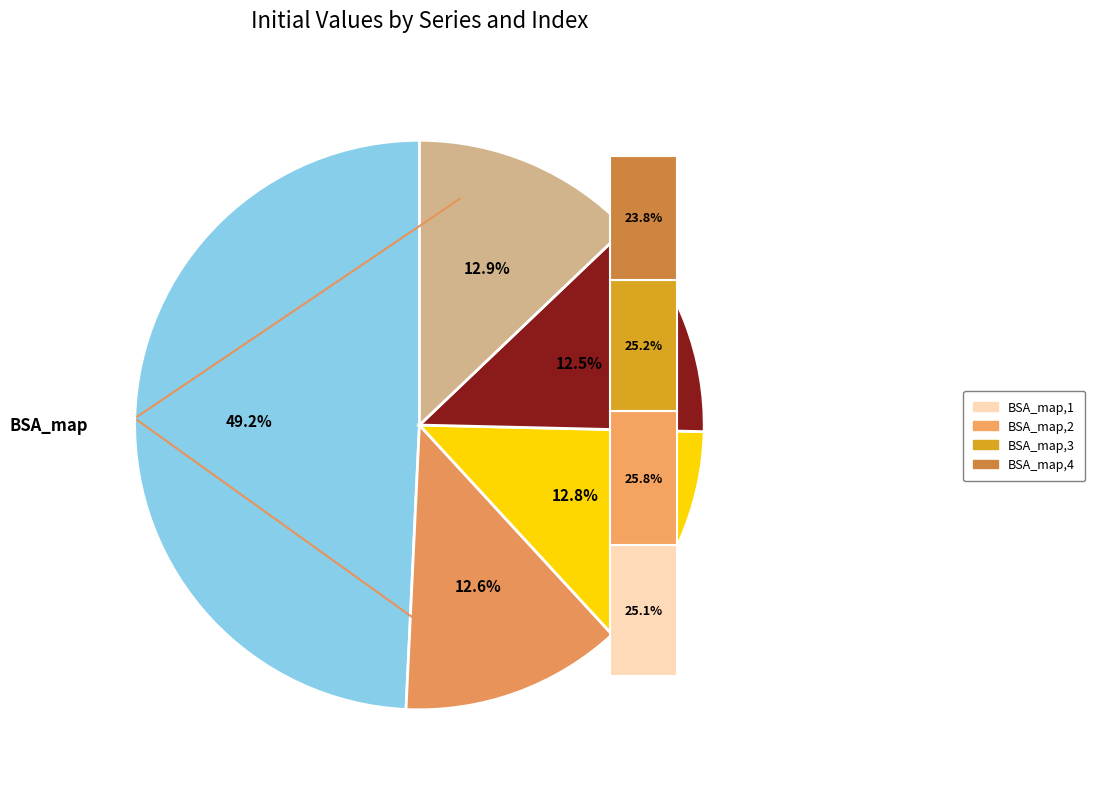

Is BSA_3 the majority of the pie?

No